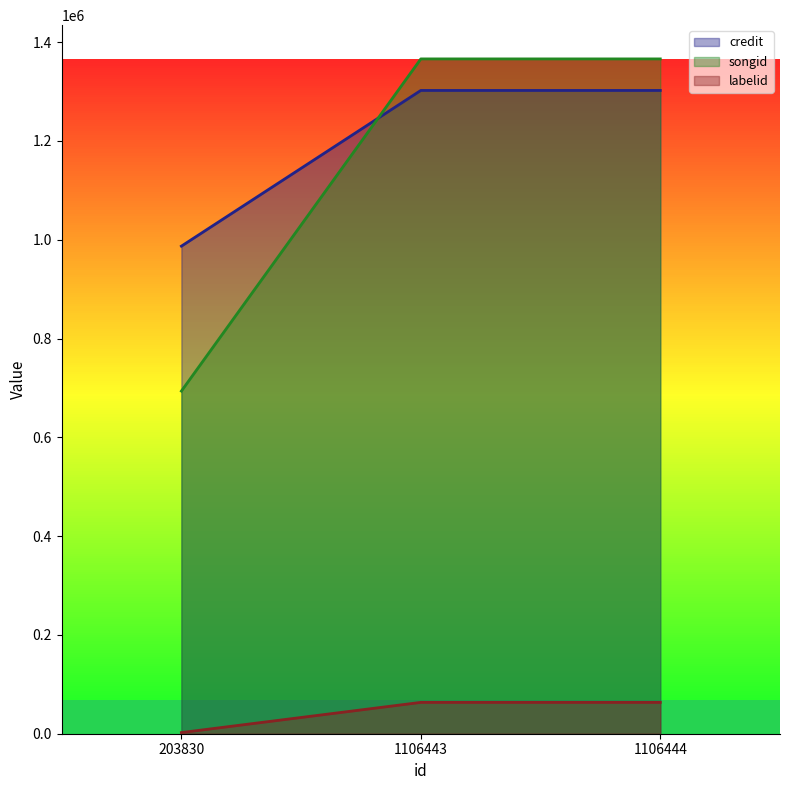

What are all the series names shown in the legend?

credit, songid, labelid